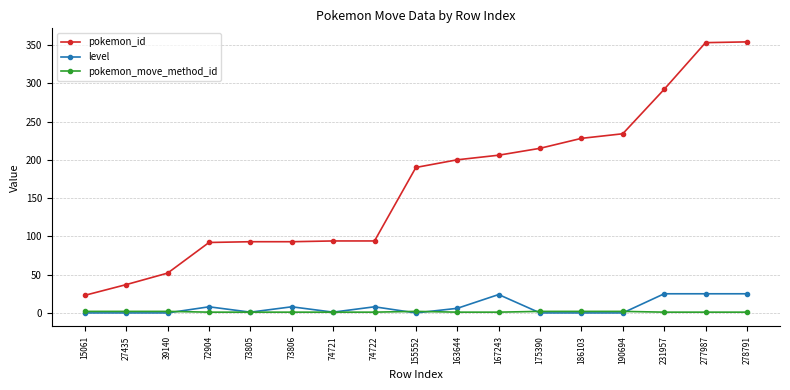

What is the difference between the pokemon_id values at 27435 and 190694?

197